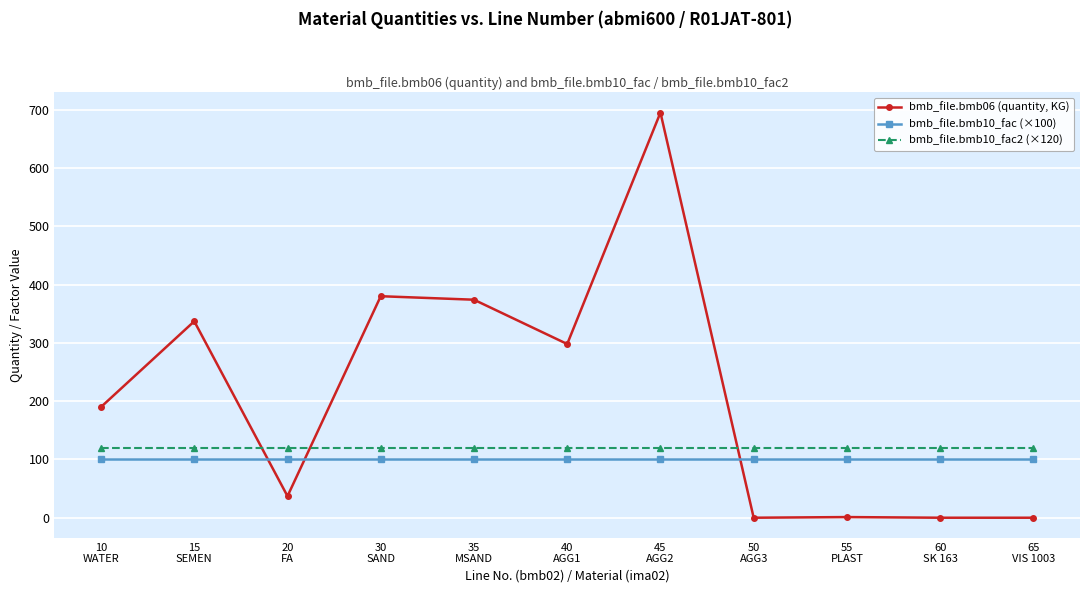

What is the label of the 4th point from the right?

50
AGG3